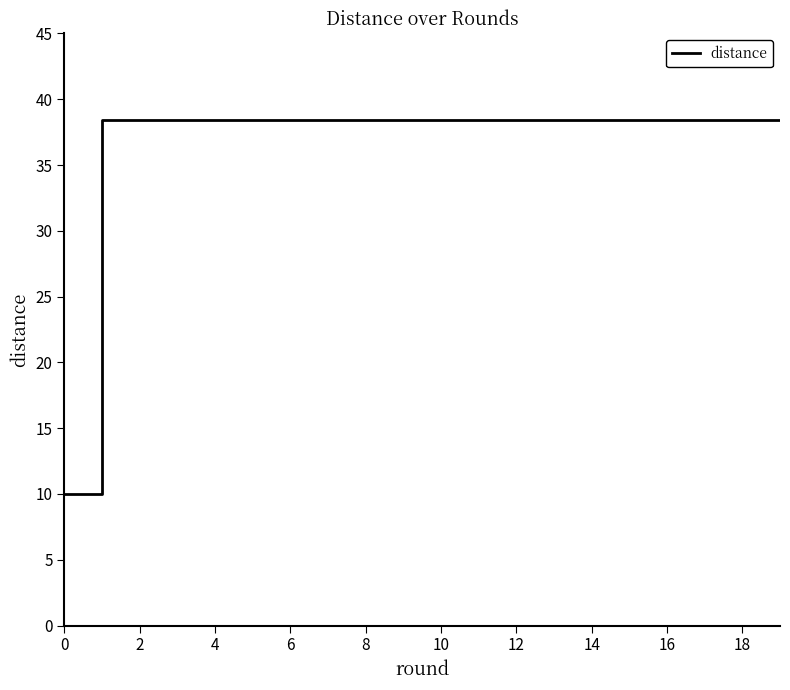

What is the smallest value displayed?

10.0